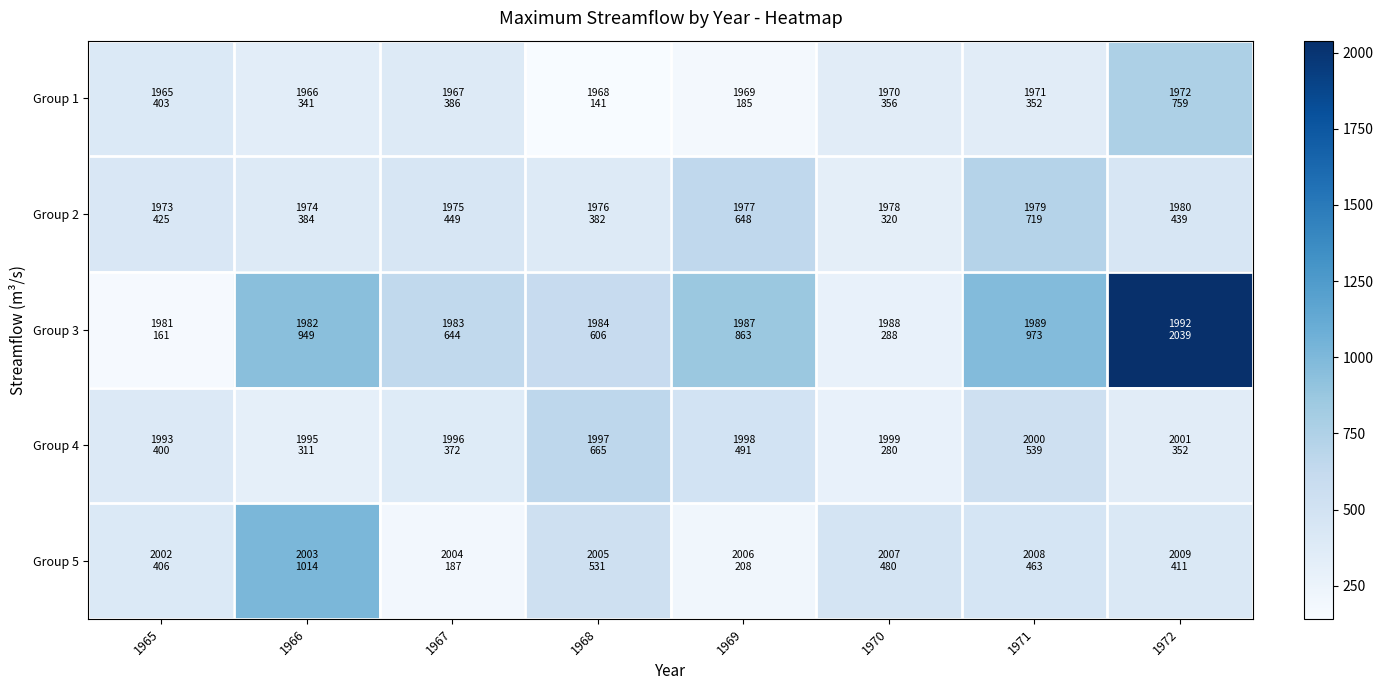

Between 1966 and 1968, which series saw the biggest shift?

Group 5